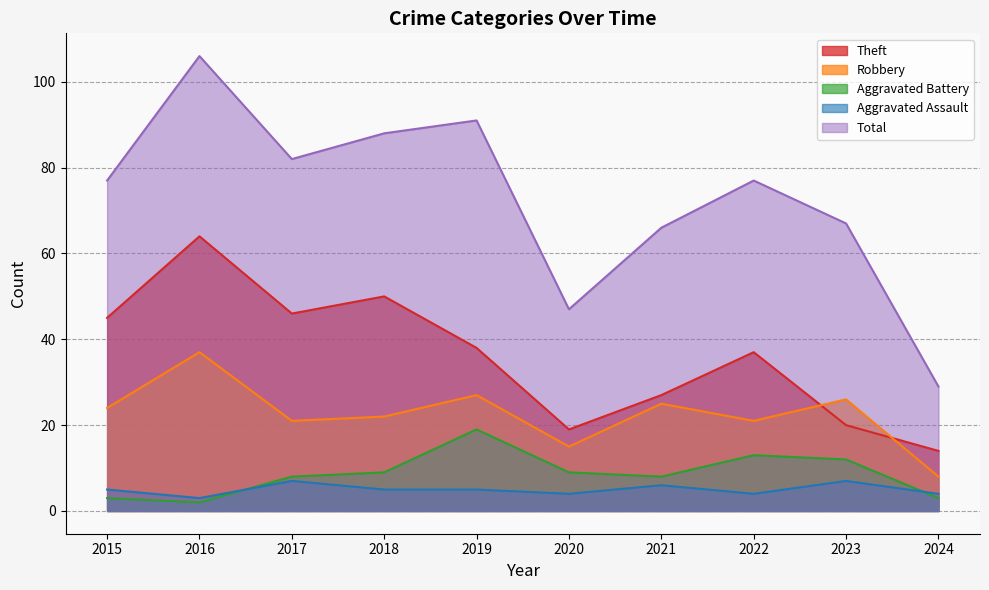

What is the value of the Theft point at the 7th from the left?

27